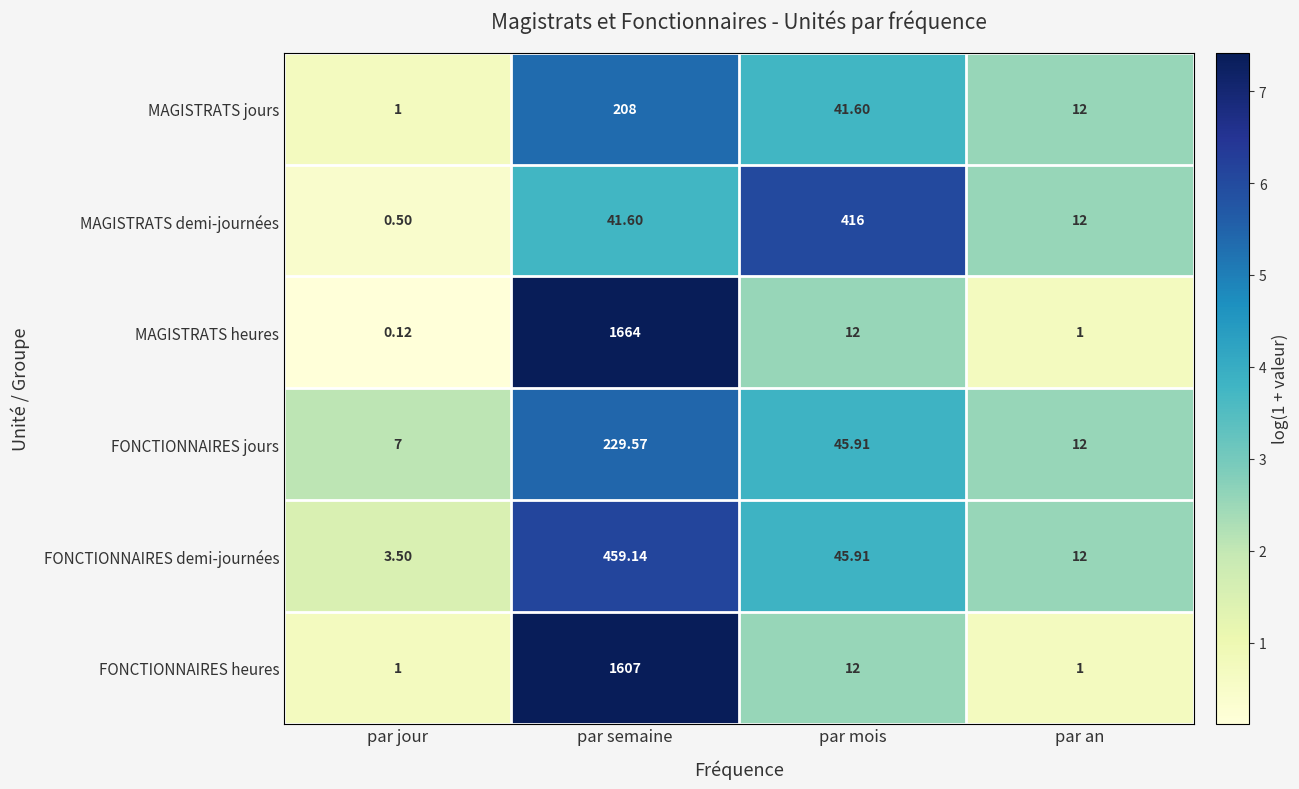

List the labels in order of MAGISTRATS heures value, largest first.

par semaine, par mois, par an, par jour